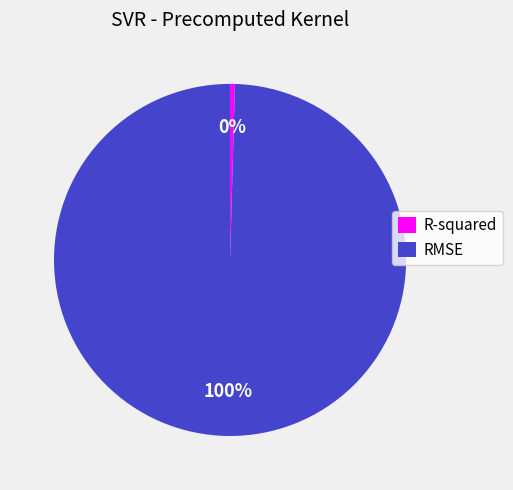

Rank the categories by value from highest to lowest.

RMSE, R-squared